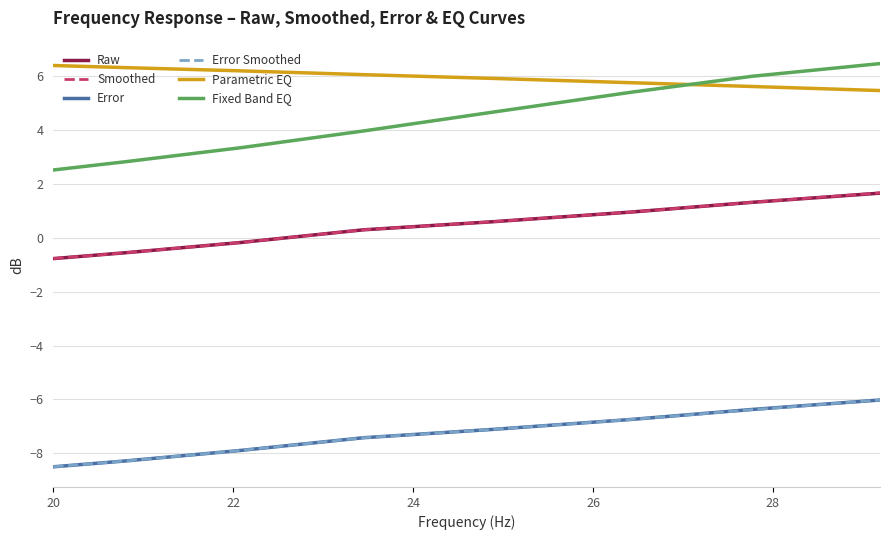

What is the average value of the Error Smoothed series?

-7.3